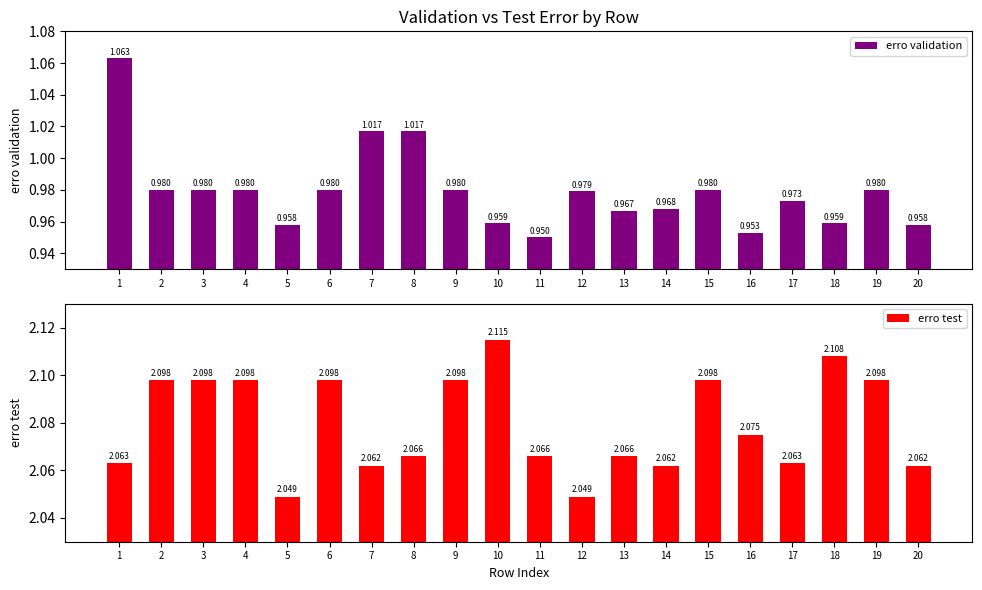

Reading left to right, extract all data points from this chart.

erro validation: 1=1.1	2=1.0	3=1.0	4=1.0	5=1.0	6=1.0	7=1.0	8=1.0	9=1.0	10=1.0	11=0.9	12=1.0	13=1.0	14=1.0	15=1.0	16=1.0	17=1.0	18=1.0	19=1.0	20=1.0
erro test: 1=2.1	2=2.1	3=2.1	4=2.1	5=2.0	6=2.1	7=2.1	8=2.1	9=2.1	10=2.1	11=2.1	12=2.0	13=2.1	14=2.1	15=2.1	16=2.1	17=2.1	18=2.1	19=2.1	20=2.1